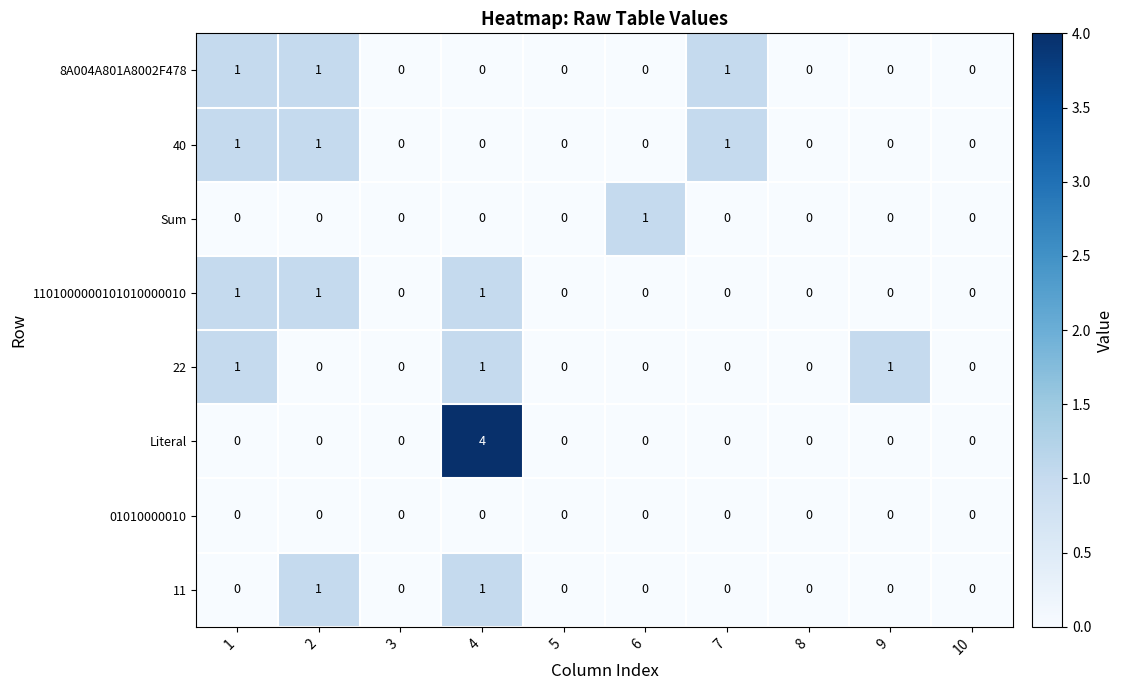

Which series has the largest range (max minus min)?

Literal